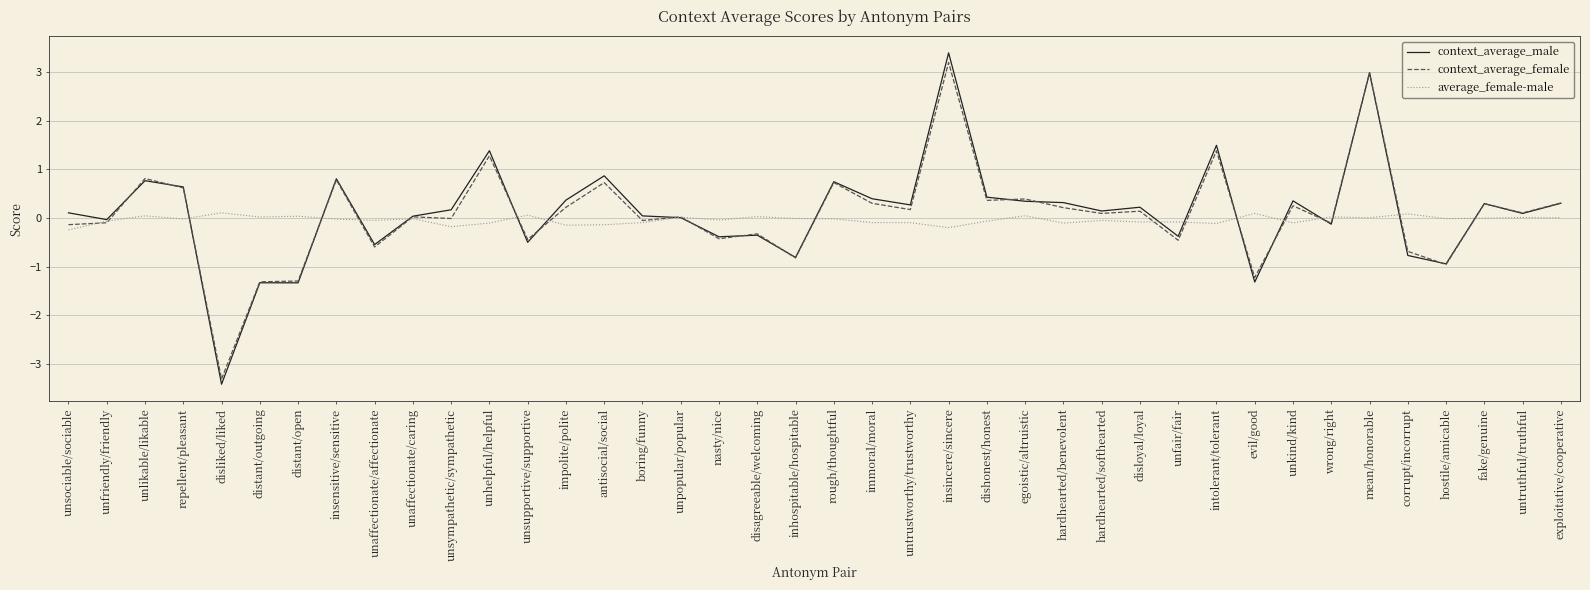

How many series are shown in this chart?

3